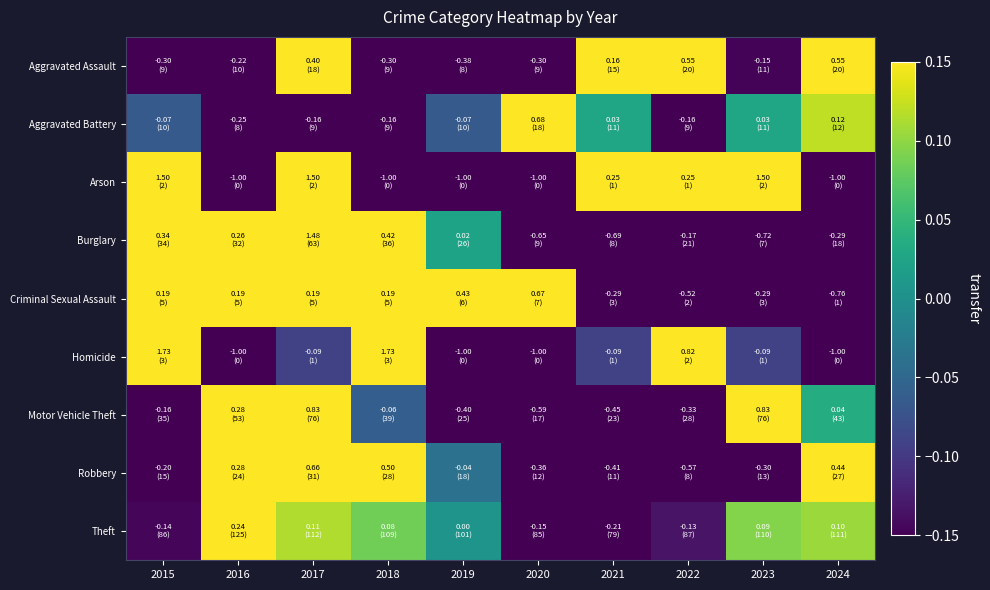

Reading right to left, extract all data points from this chart.

Aggravated Assault: 2024=0.6	2023=-0.1	2022=0.6	2021=0.2	2020=-0.3	2019=-0.4	2018=-0.3	2017=0.4	2016=-0.2	2015=-0.3
Aggravated Battery: 2024=0.1	2023=0.0	2022=-0.2	2021=0.0	2020=0.7	2019=-0.1	2018=-0.2	2017=-0.2	2016=-0.3	2015=-0.1
Arson: 2024=-1.0	2023=1.5	2022=0.2	2021=0.2	2020=-1.0	2019=-1.0	2018=-1.0	2017=1.5	2016=-1.0	2015=1.5
Burglary: 2024=-0.3	2023=-0.7	2022=-0.2	2021=-0.7	2020=-0.6	2019=0.0	2018=0.4	2017=1.5	2016=0.3	2015=0.3
Criminal Sexual Assault: 2024=-0.8	2023=-0.3	2022=-0.5	2021=-0.3	2020=0.7	2019=0.4	2018=0.2	2017=0.2	2016=0.2	2015=0.2
Homicide: 2024=-1.0	2023=-0.1	2022=0.8	2021=-0.1	2020=-1.0	2019=-1.0	2018=1.7	2017=-0.1	2016=-1.0	2015=1.7
Motor Vehicle Theft: 2024=0.0	2023=0.8	2022=-0.3	2021=-0.4	2020=-0.6	2019=-0.4	2018=-0.1	2017=0.8	2016=0.3	2015=-0.2
Robbery: 2024=0.4	2023=-0.3	2022=-0.6	2021=-0.4	2020=-0.4	2019=-0.0	2018=0.5	2017=0.7	2016=0.3	2015=-0.2
Theft: 2024=0.1	2023=0.1	2022=-0.1	2021=-0.2	2020=-0.2	2019=0.0	2018=0.1	2017=0.1	2016=0.2	2015=-0.1